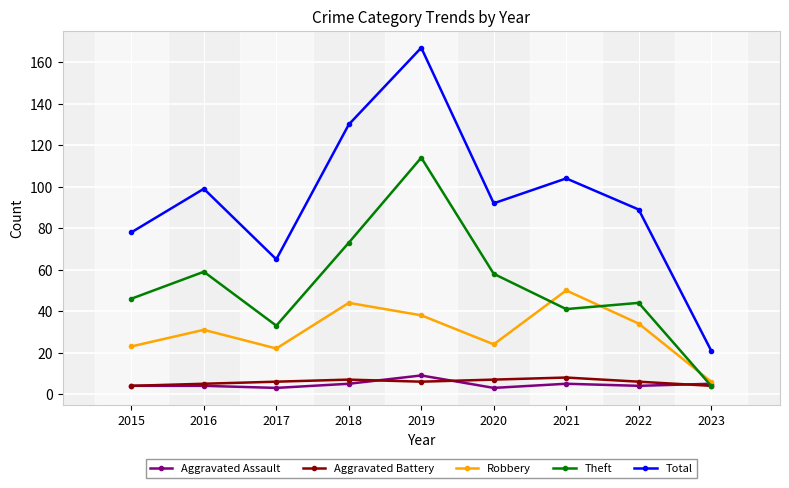

What is the value of the Aggravated Battery point at the 3rd from the left?

6